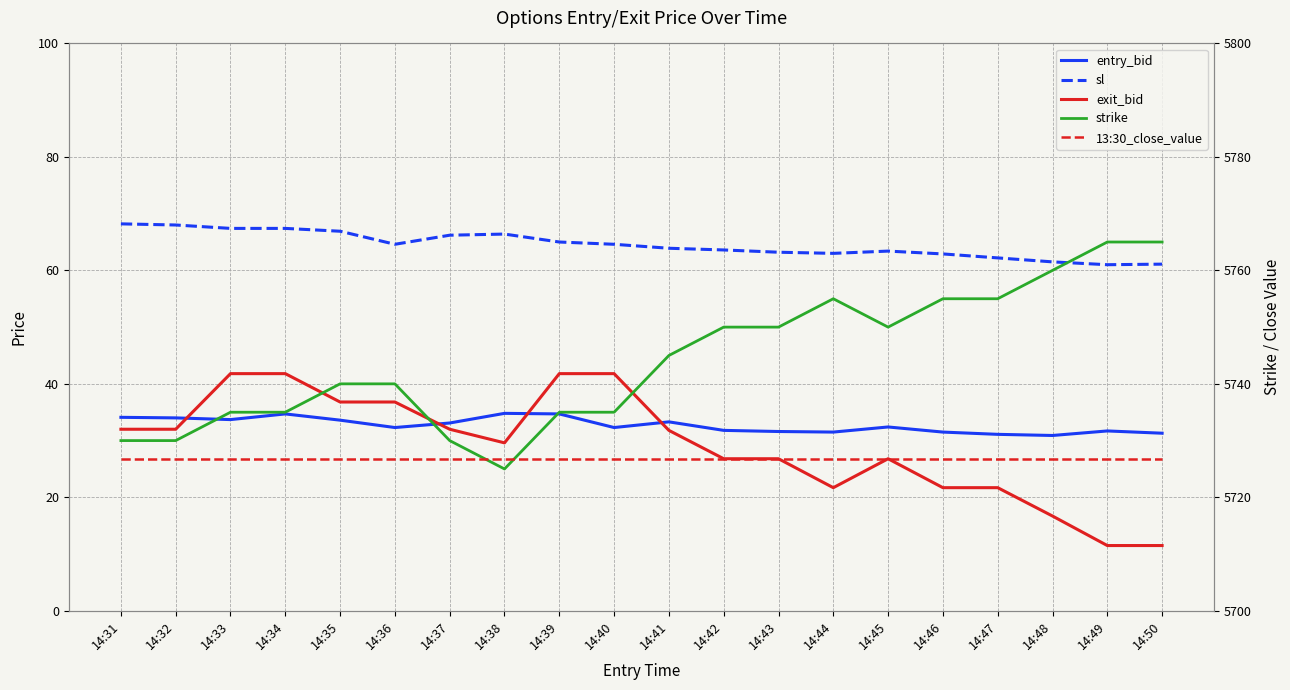

At which category is the sum across all series the highest?

14:34